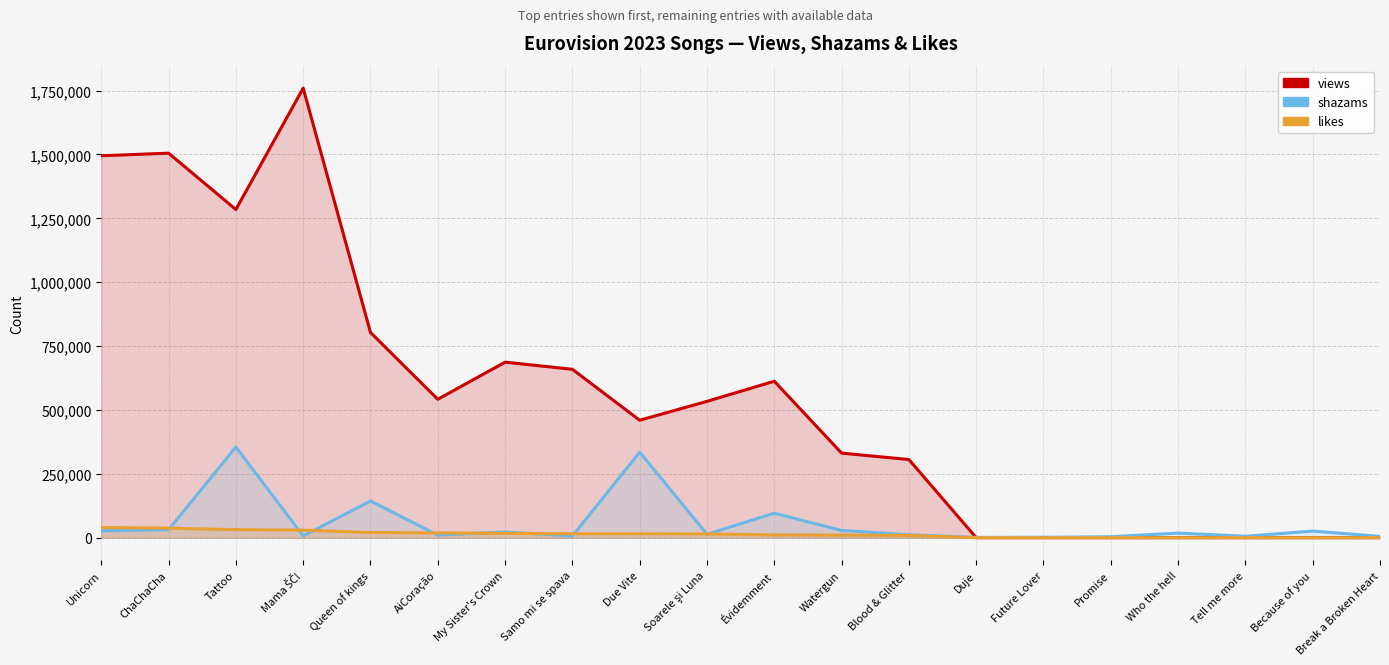

What is the difference between the highest and lowest values at Duje?

1123